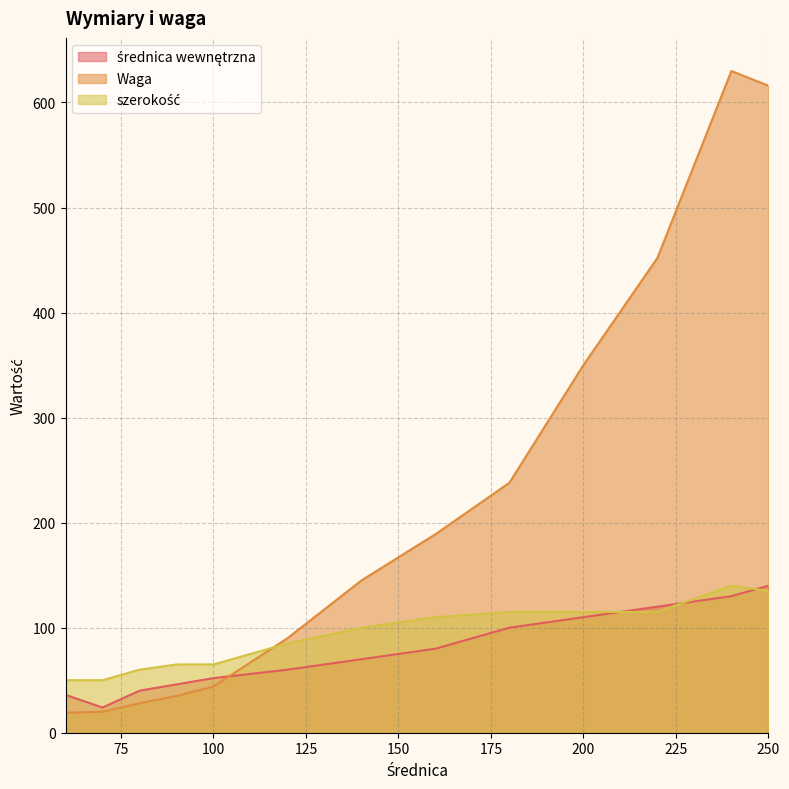

The value of średnica wewnętrzna at 240 is 130. True or false?

True